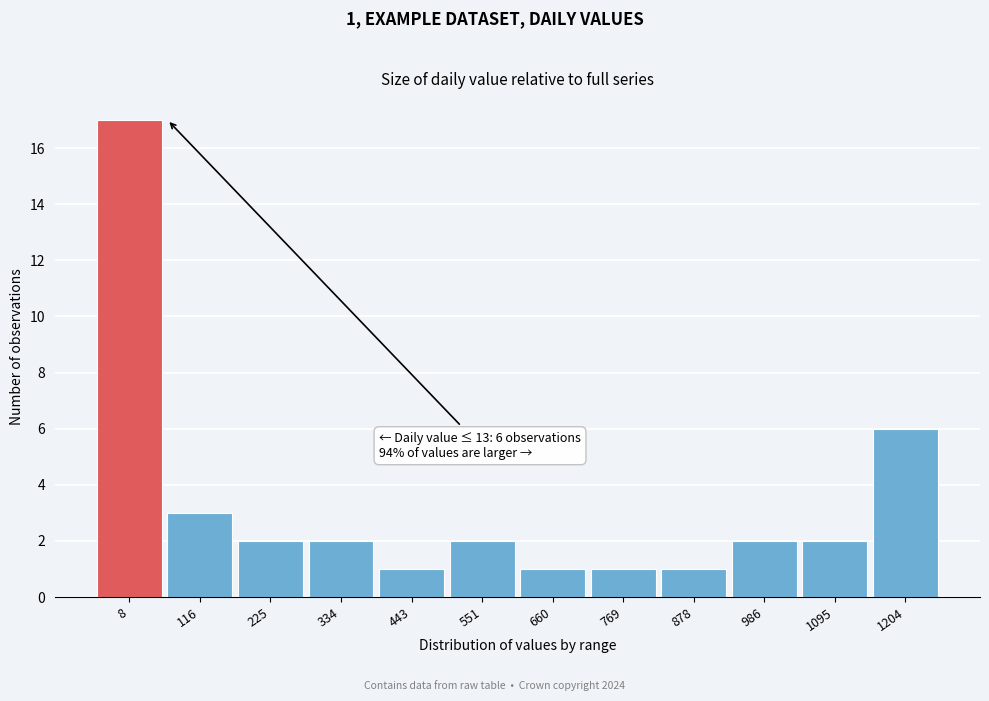

Reading right to left, what are all the values shown in this chart?

1204=6	1095=2	986=2	878=1	769=1	660=1	551=2	443=1	334=2	225=2	116=3	8=17